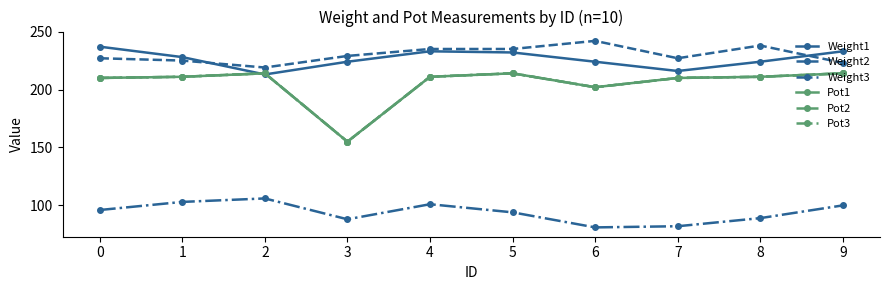

Does the chart display data point markers on the line(s)?

Yes